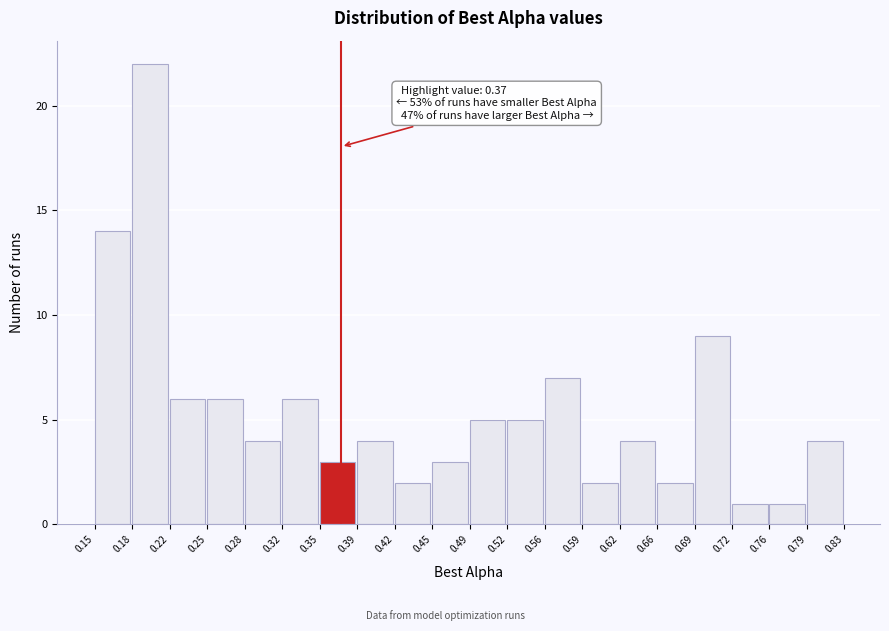

Over which range of the x-axis is the bar tallest?

0.18 to 0.22